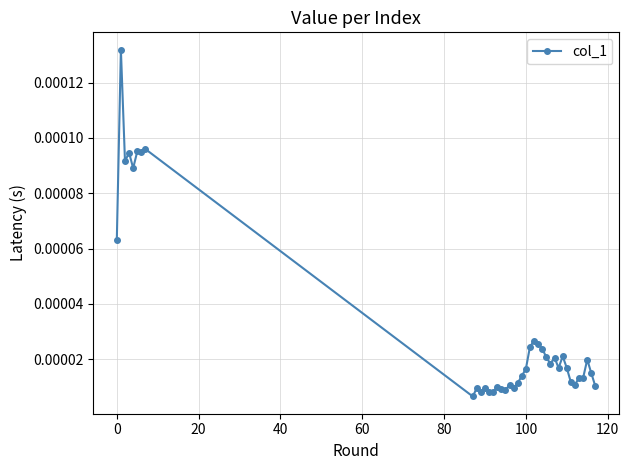

True or false: there are more than 2 points higher than both neighbors.

True